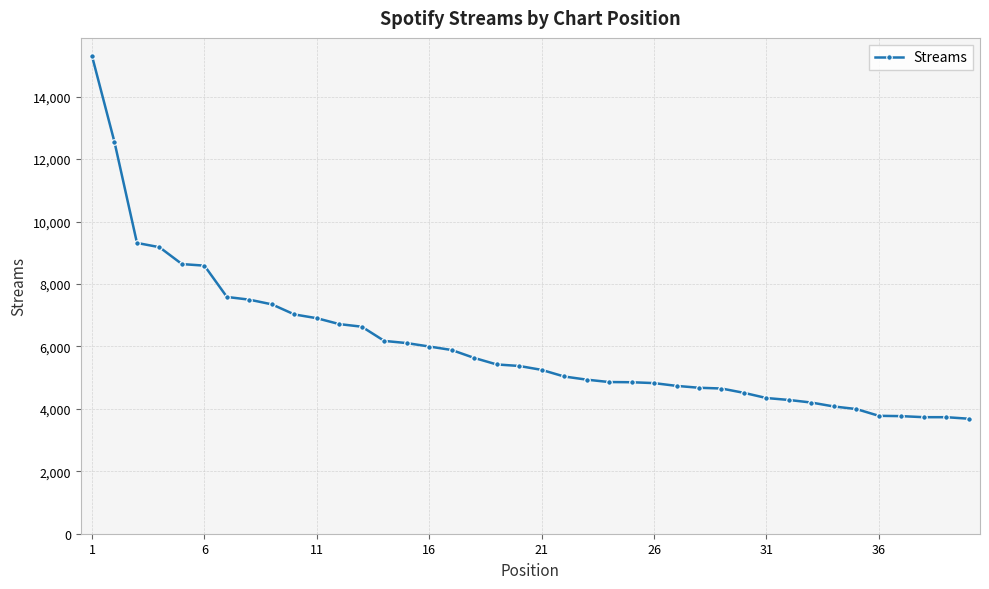

What is the difference between the second highest and minimum values?

8861